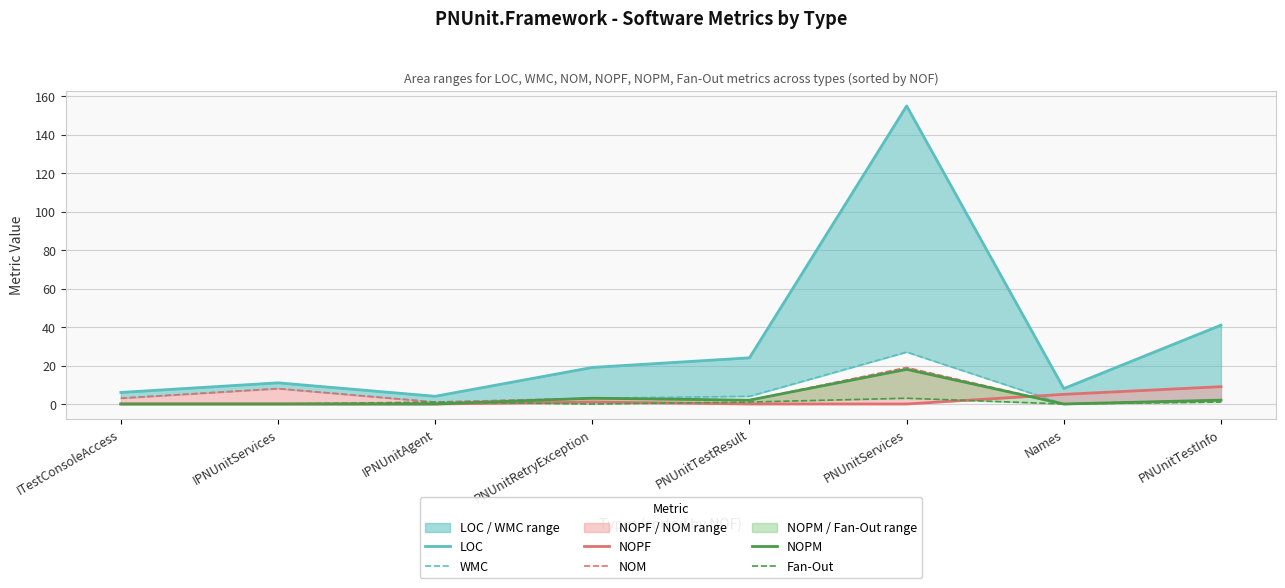

True or false: NOPF and LOC intersect in this chart.

False